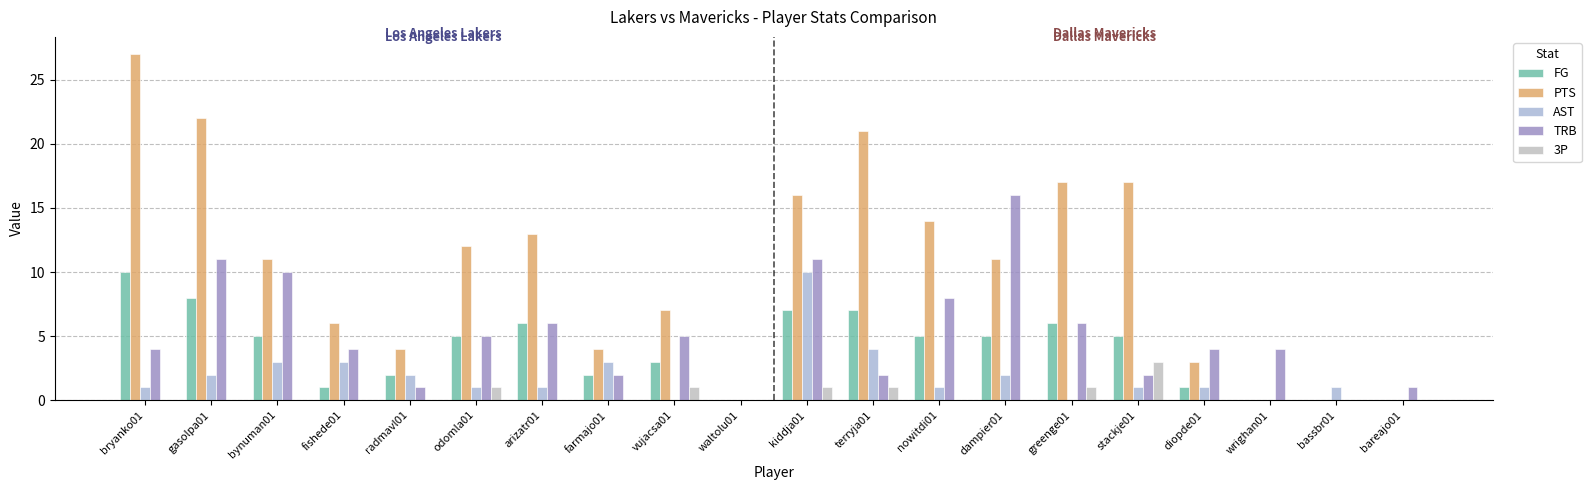

What is the sum of the TRB values at vujacsa01 and dampier01?

21